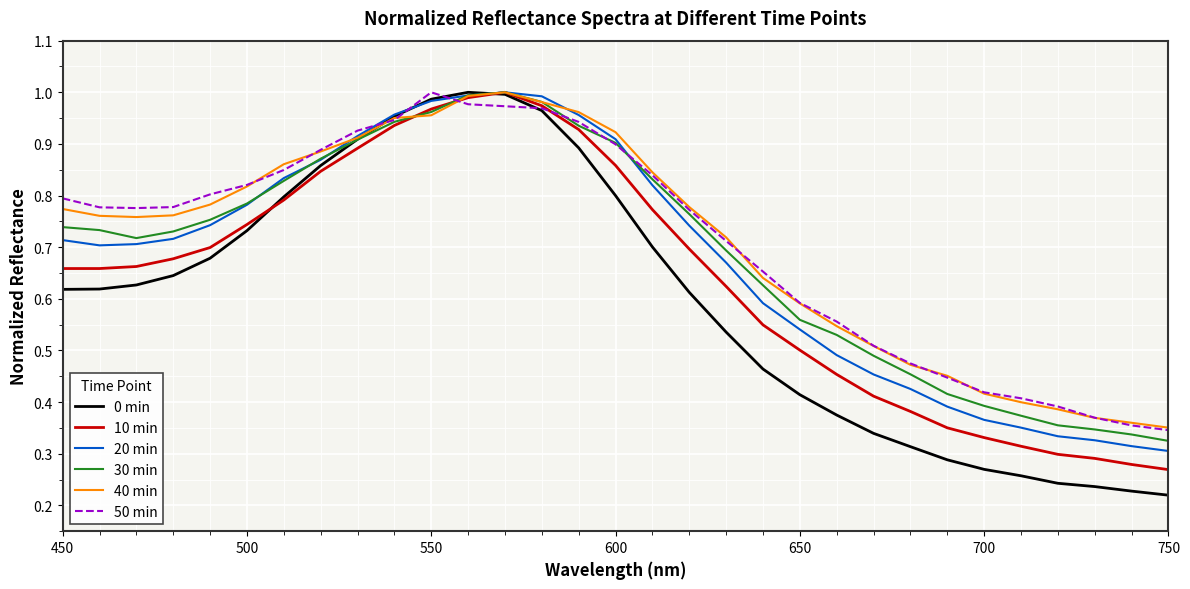

Which series has the widest spread of values?

0 min